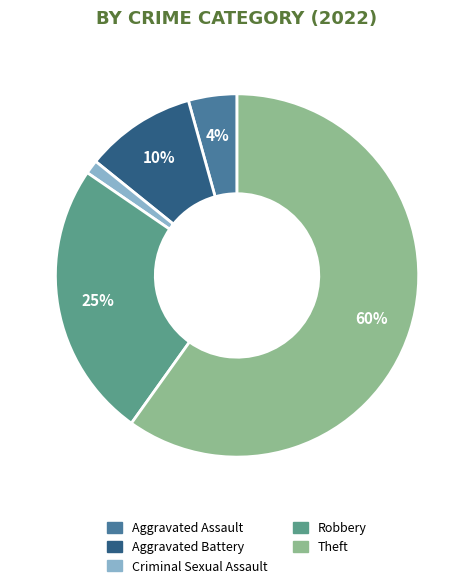

To the nearest percent, what is the difference between the Criminal Sexual Assault and Aggravated Battery slice percentages?

9%